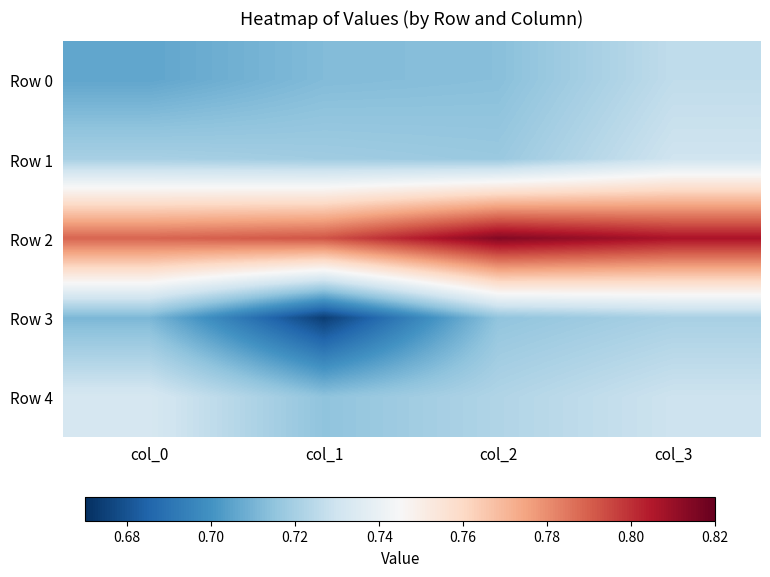

Which series has the largest range (max minus min)?

Row 3